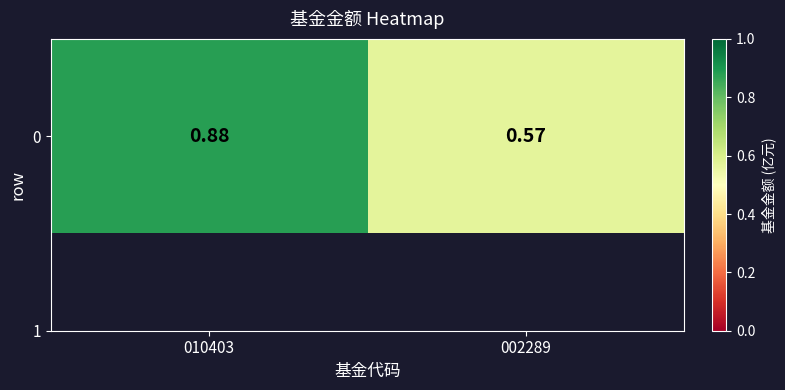

What is the change in value from 010403 to 002289?

-0.3